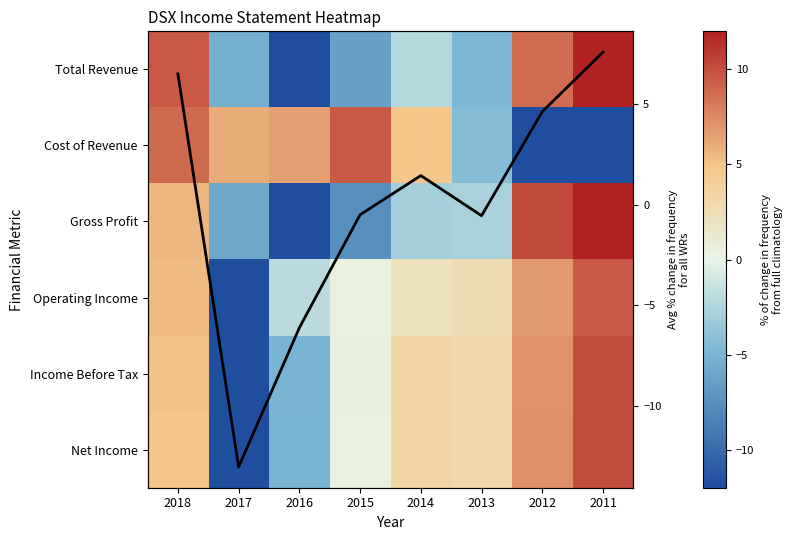

Where does the Total Revenue series first go above -2?

2018